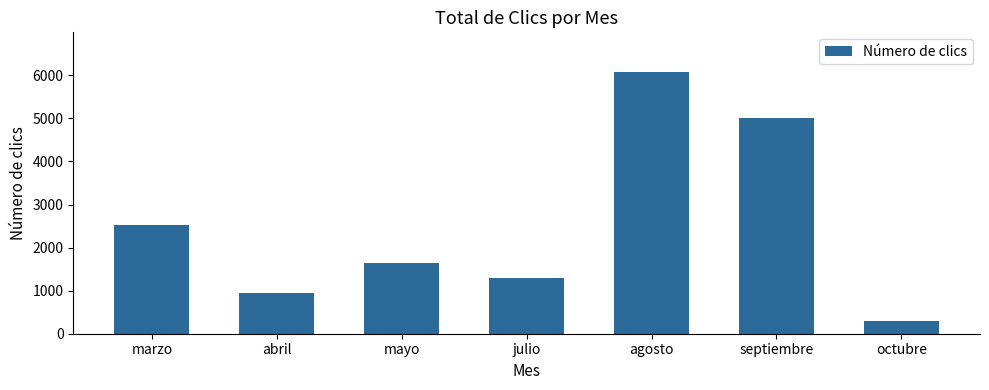

Reading right to left, transcribe all the data shown in this chart.

octubre=288	septiembre=5011	agosto=6086	julio=1293	mayo=1643	abril=943	marzo=2535